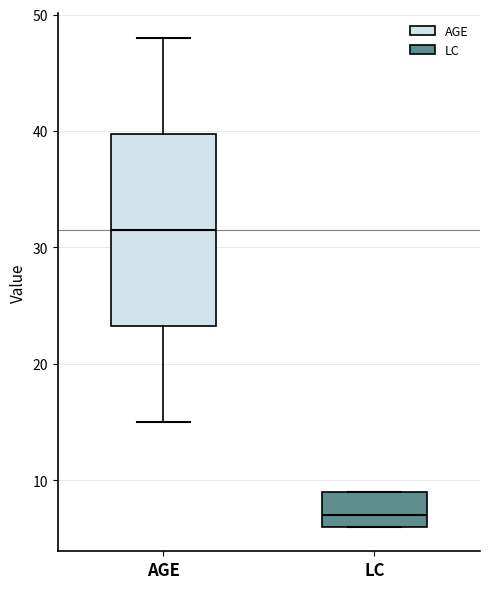

Where is the lower edge of the box for LC on the y-axis? The values are not printed on the chart, so give them approximately, as read against the axis.

6